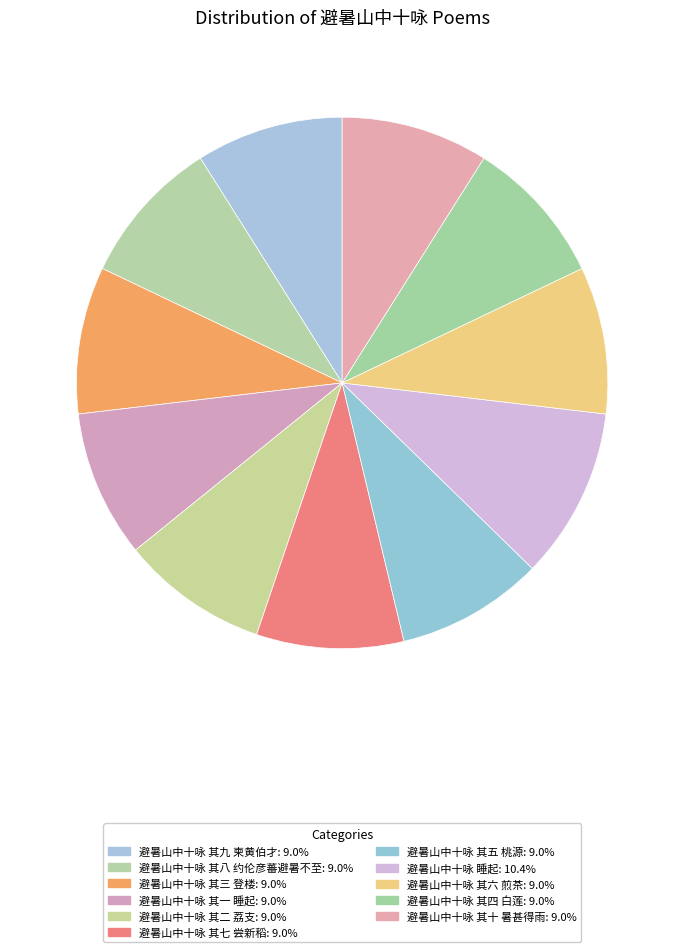

Does 避暑山中十咏 其五 桃源 account for over 50% of the chart?

No